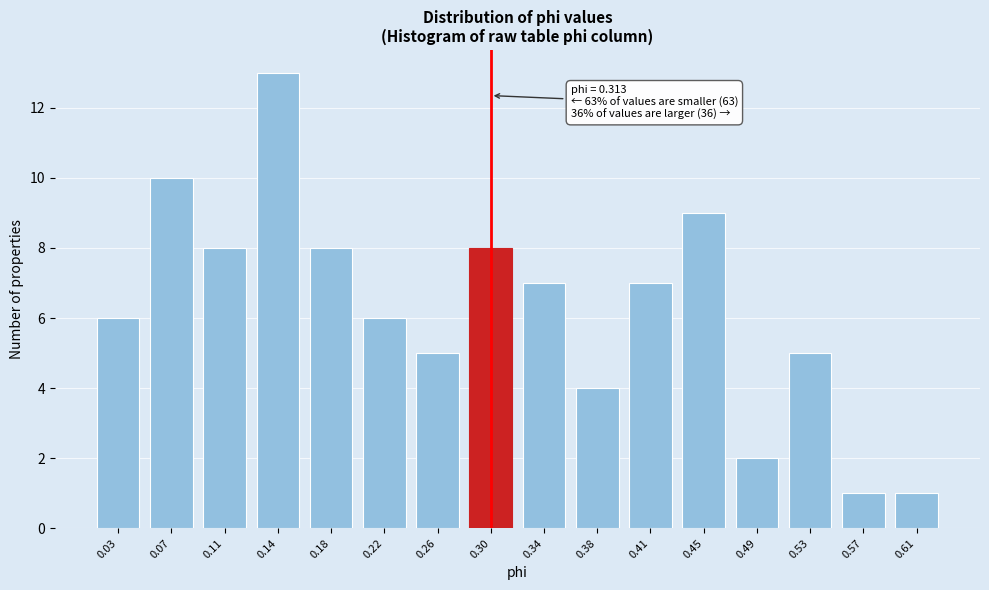

Reading left to right, what are all the values shown in this chart?

6	10	8	13	8	6	5	8	7	4	7	9	2	5	1	1